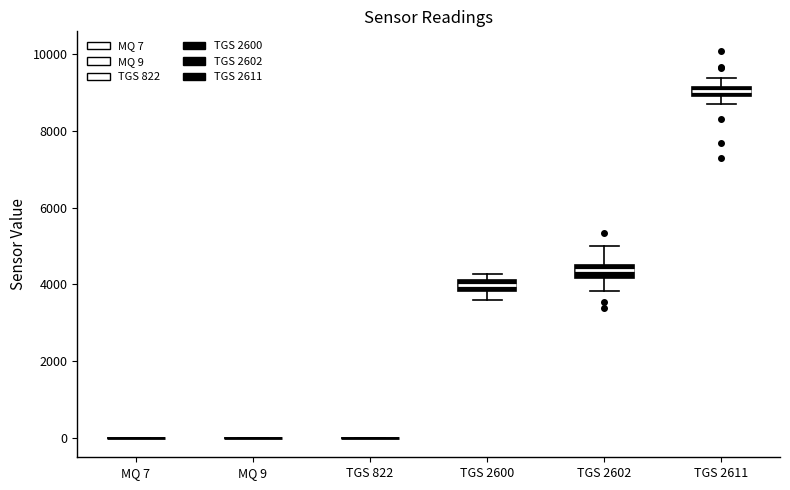

Where does the lower whisker of the box for TGS 2600 end on the y-axis? The values are not printed on the chart, so give them approximately, as read against the axis.

3600